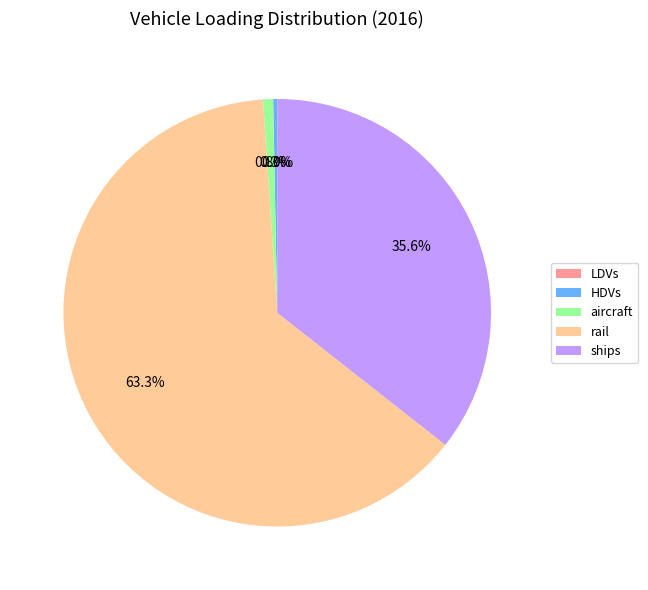

What is the majority slice?

rail